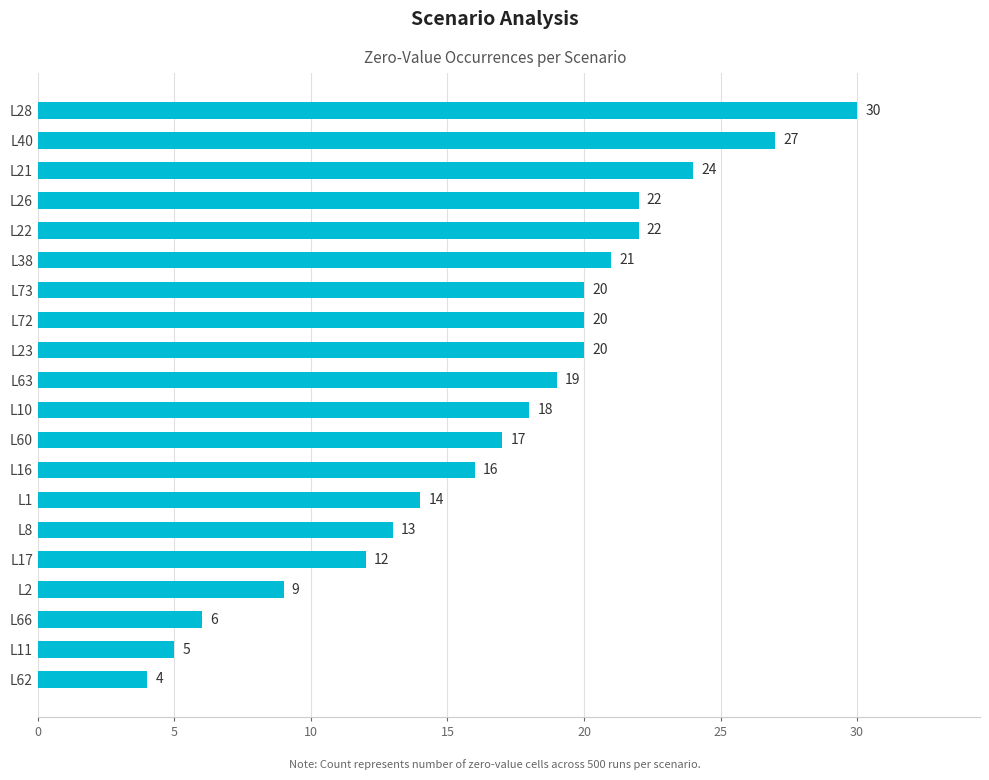

Is it true that the value at L21 is 24?

True